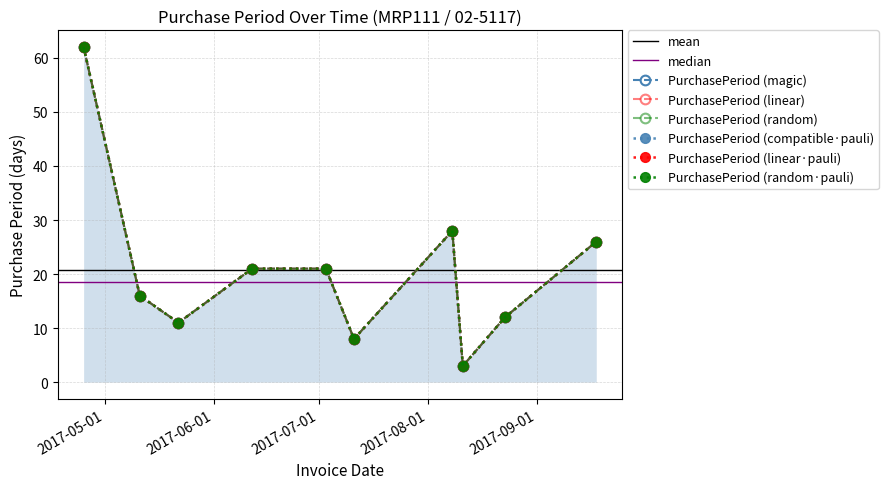

Does the chart display data point markers on the line(s)?

Yes